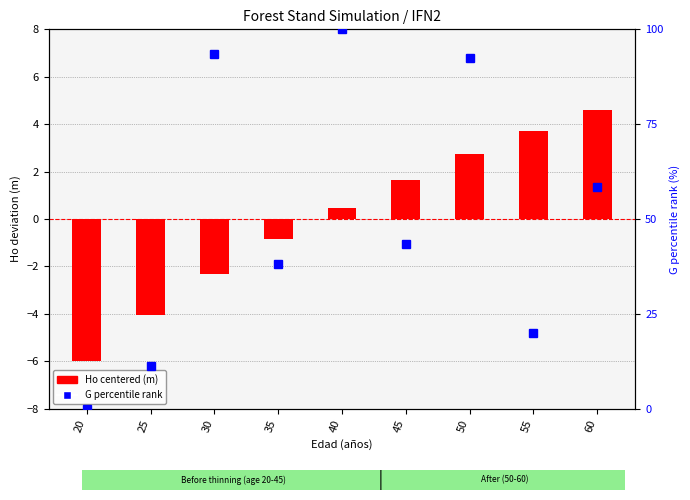

Reading right to left, transcribe all the data shown in this chart.

Ho centered (m): 4.6	3.7	2.7	1.7	0.5	-0.8	-2.3	-4.0	-6.0
G percentile rank: 58.5	20.1	92.3	43.5	100.0	38.0	93.6	11.3	0.0